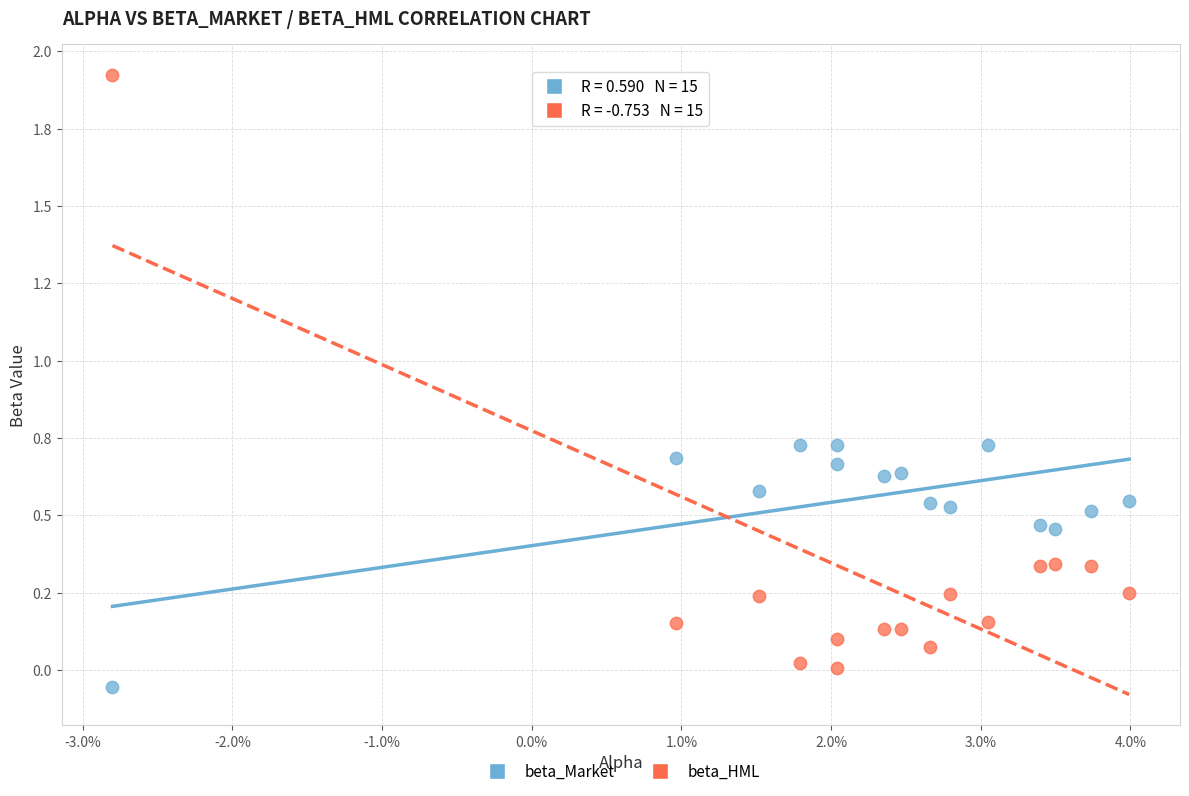

Which series has the largest Y range (max minus min)?

beta_HML